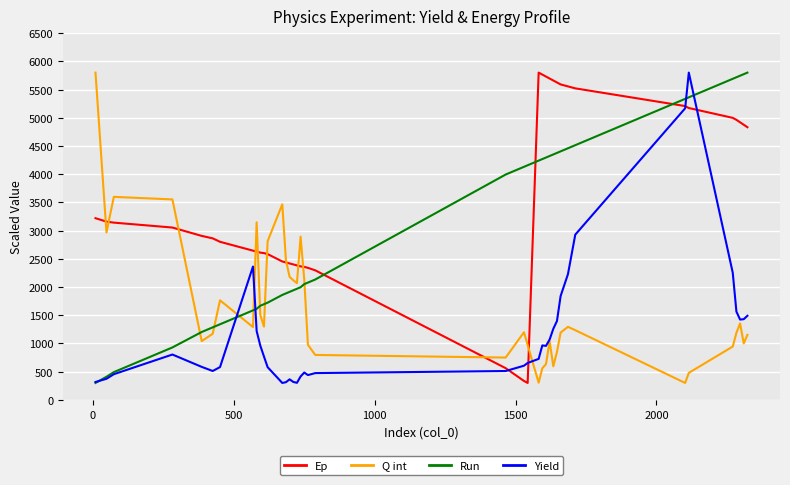

How many times do Ep and Run cross each other?

3